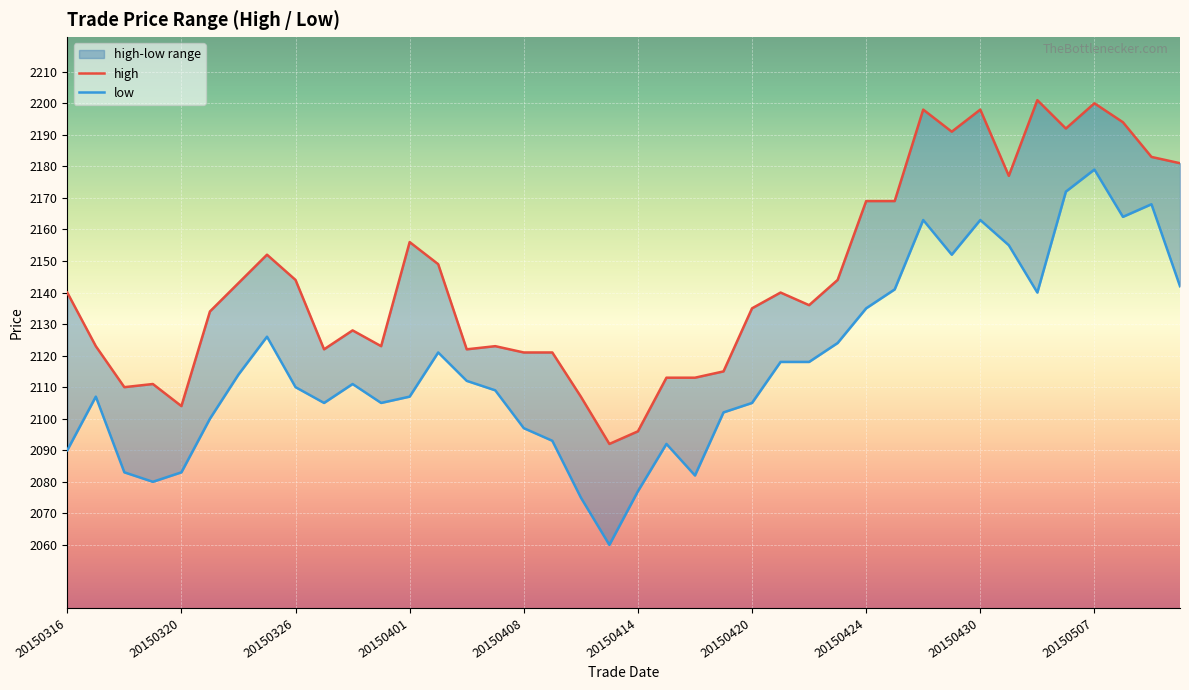

What is the difference between the maximum and second lowest values in the high series?

105